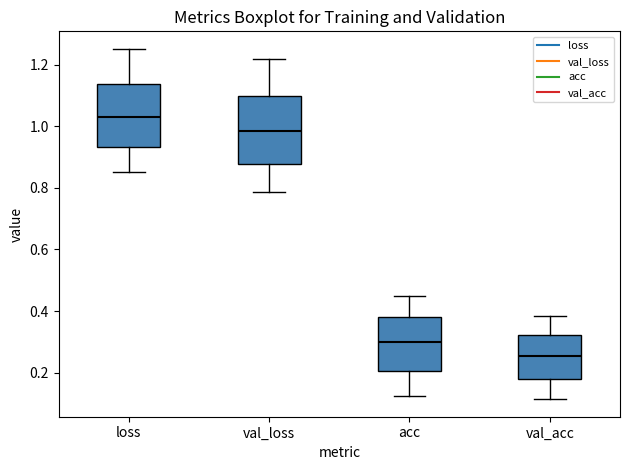

Reading left to right, read every box against the y-axis: the position of its median line, the range the box covers, and the ends of its whiskers. The values are not printed on the chart, so give them approximately, as read against the axis.

loss: median 1.04, box 0.94 to 1.14, whiskers 0.86 to 1.26
val_loss: median 0.98, box 0.88 to 1.10, whiskers 0.78 to 1.22
acc: median 0.30, box 0.20 to 0.38, whiskers 0.12 to 0.46
val_acc: median 0.26, box 0.18 to 0.32, whiskers 0.12 to 0.38